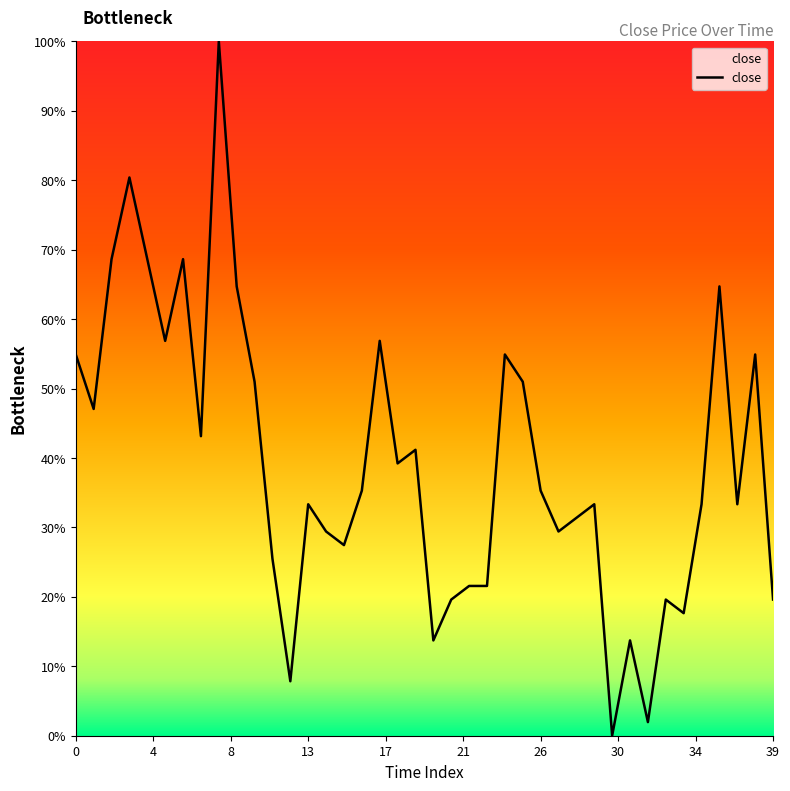

What is the maximum value shown in the chart?

100.0